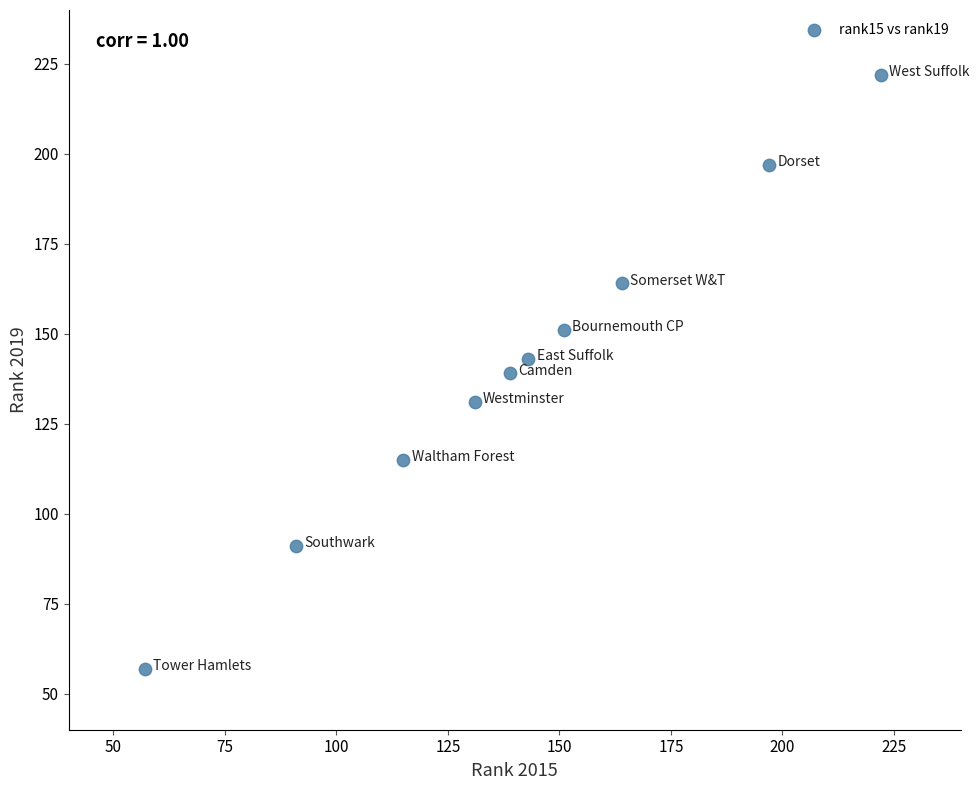

What is the average X value?

141